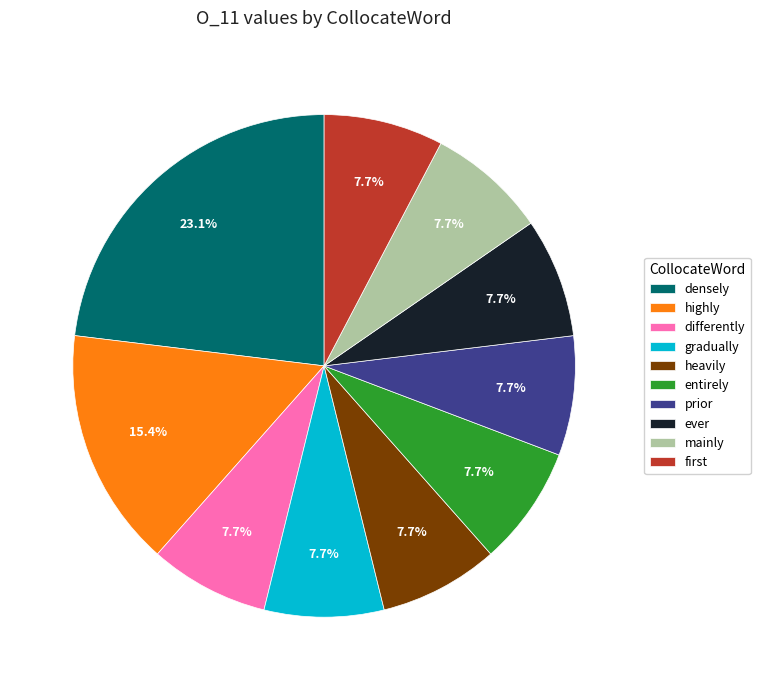

Is there any slice that represents more than half of the pie?

No